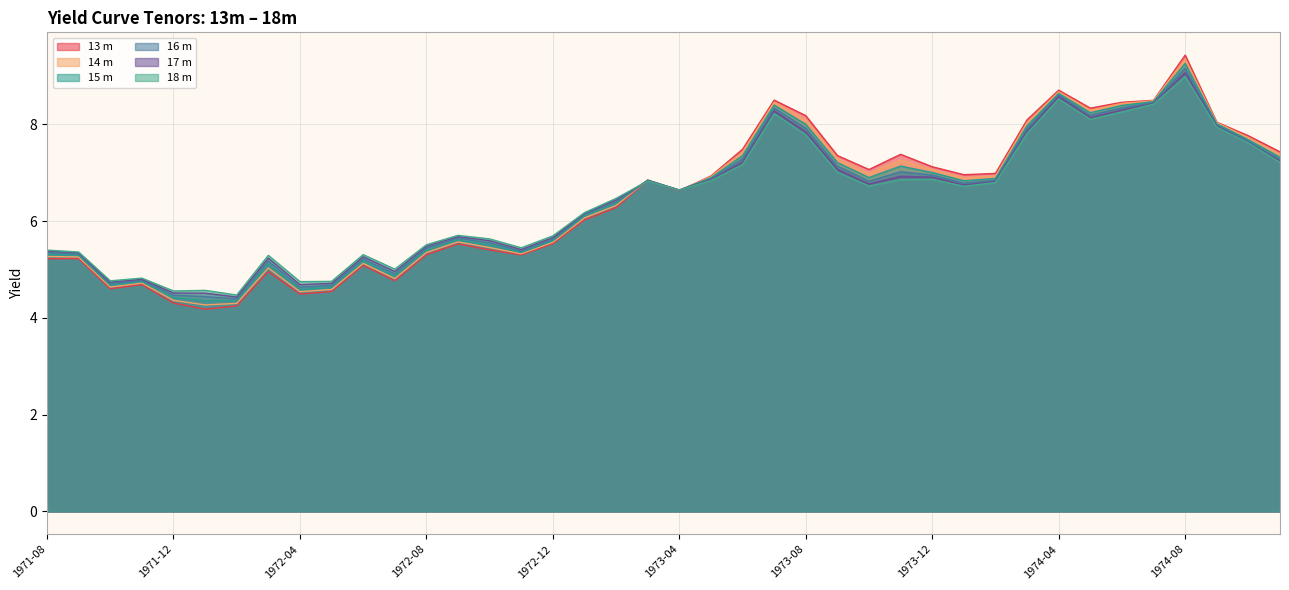

The 17 m series shows 6.6 at 1973-04. True or false?

True